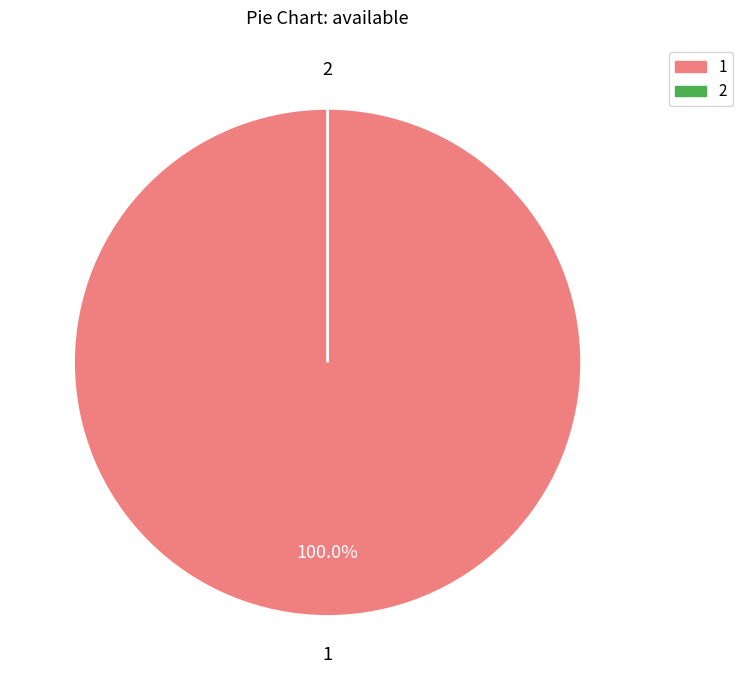

To the nearest percent, what is the difference between the largest and smallest slice percentages?

100%